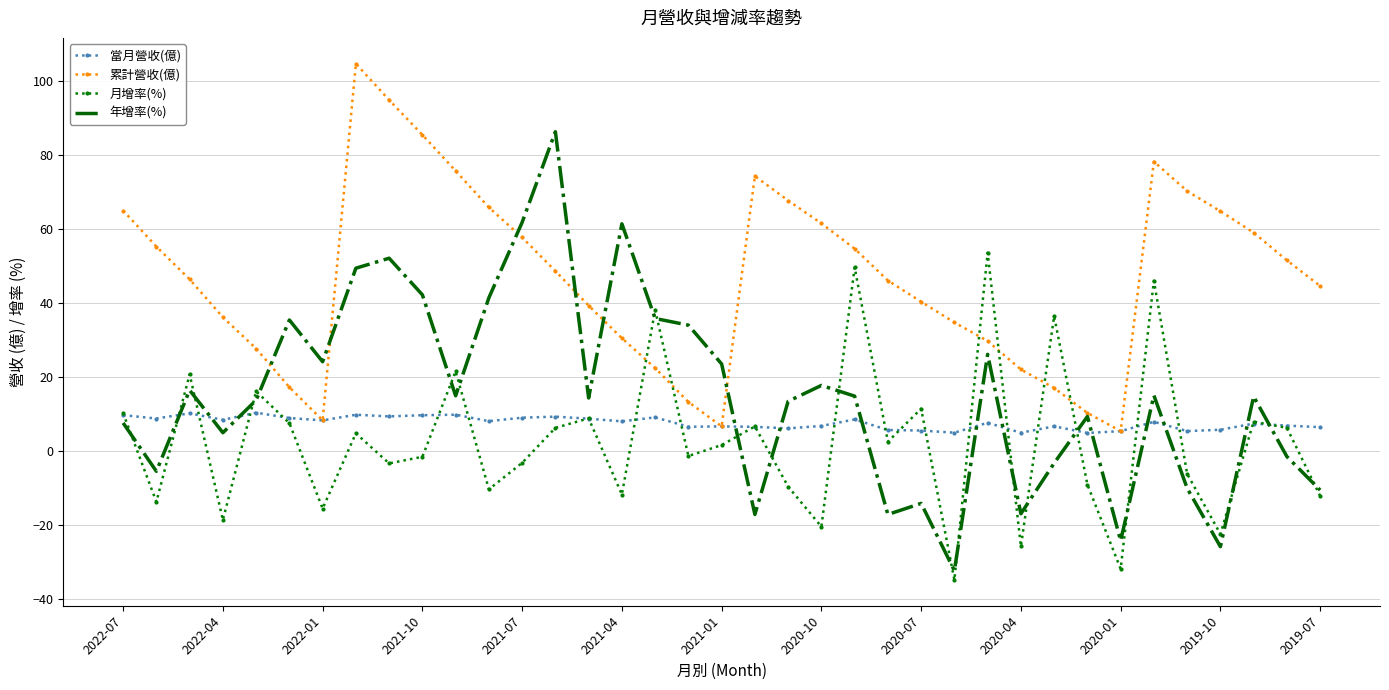

Which series has the widest spread of values?

年增率(%)